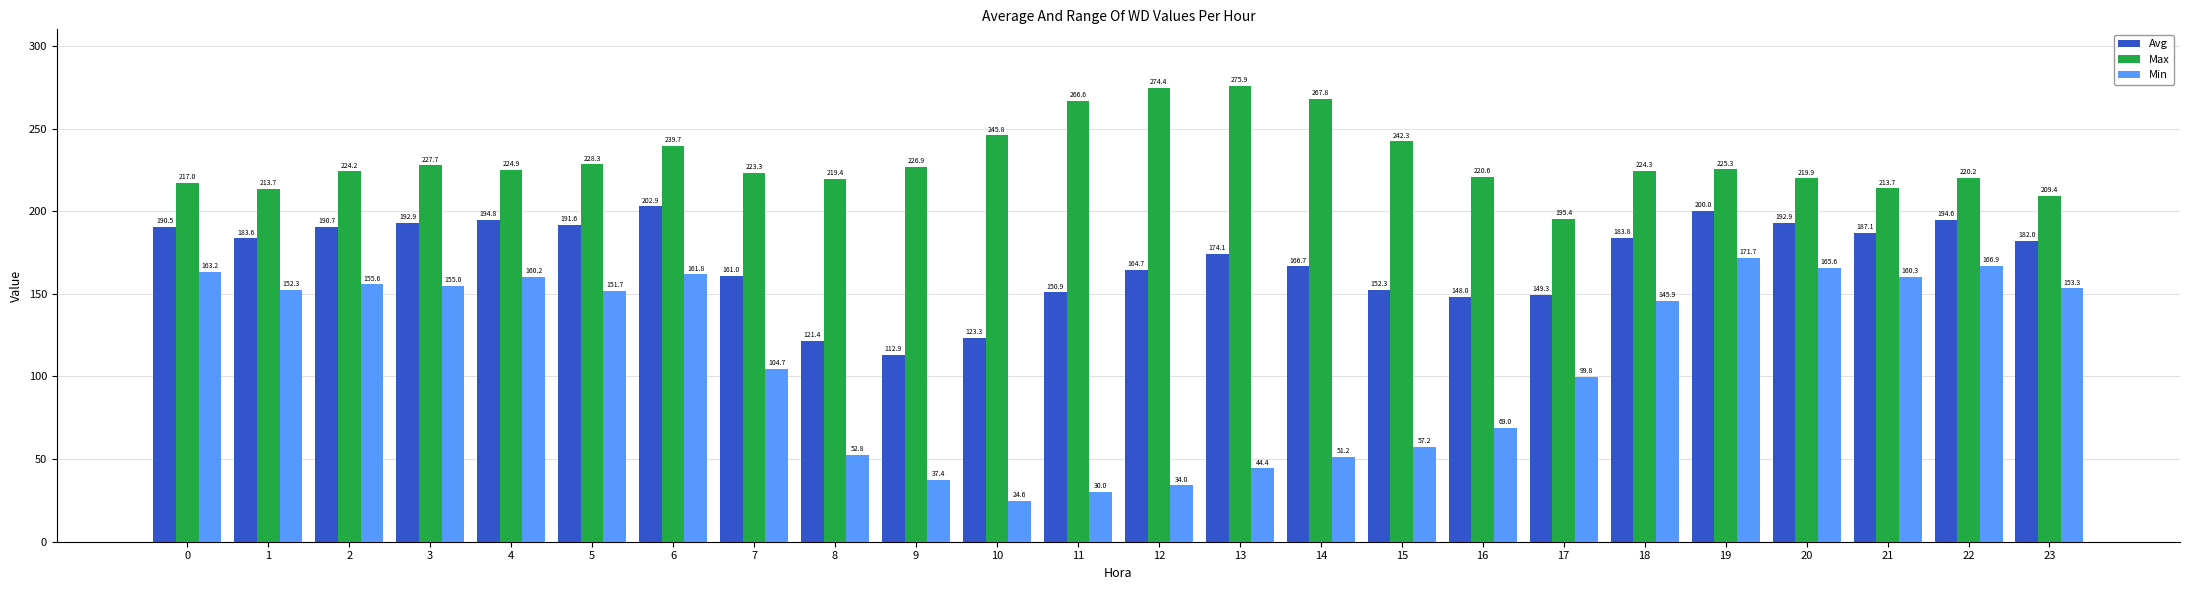

At which label does Max reach its peak?

13